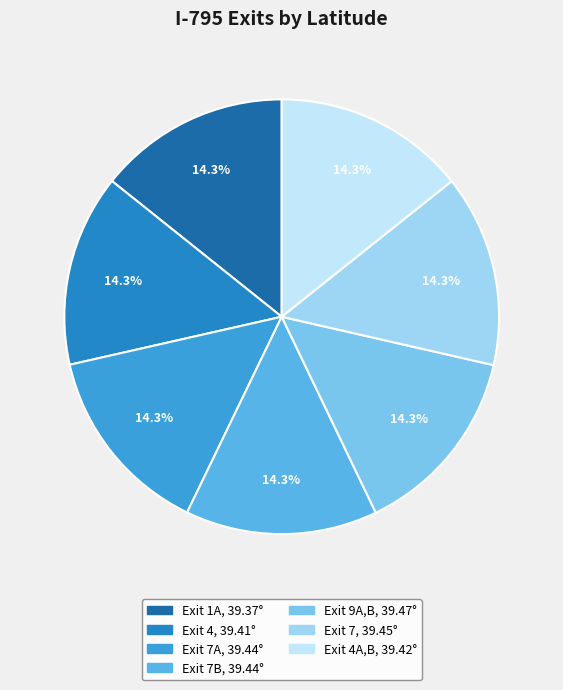

How many segments does this pie chart have?

7